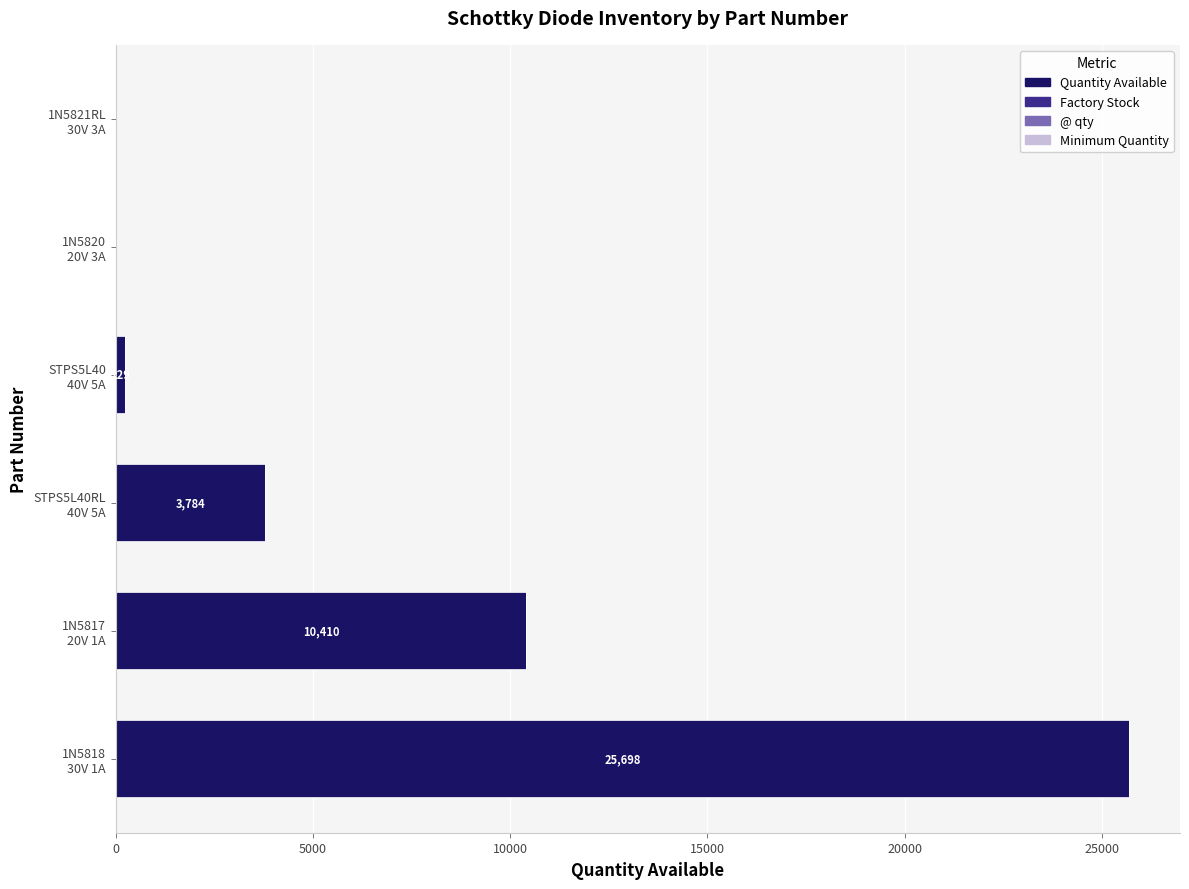

What is the maximum value for Quantity Available?

25698